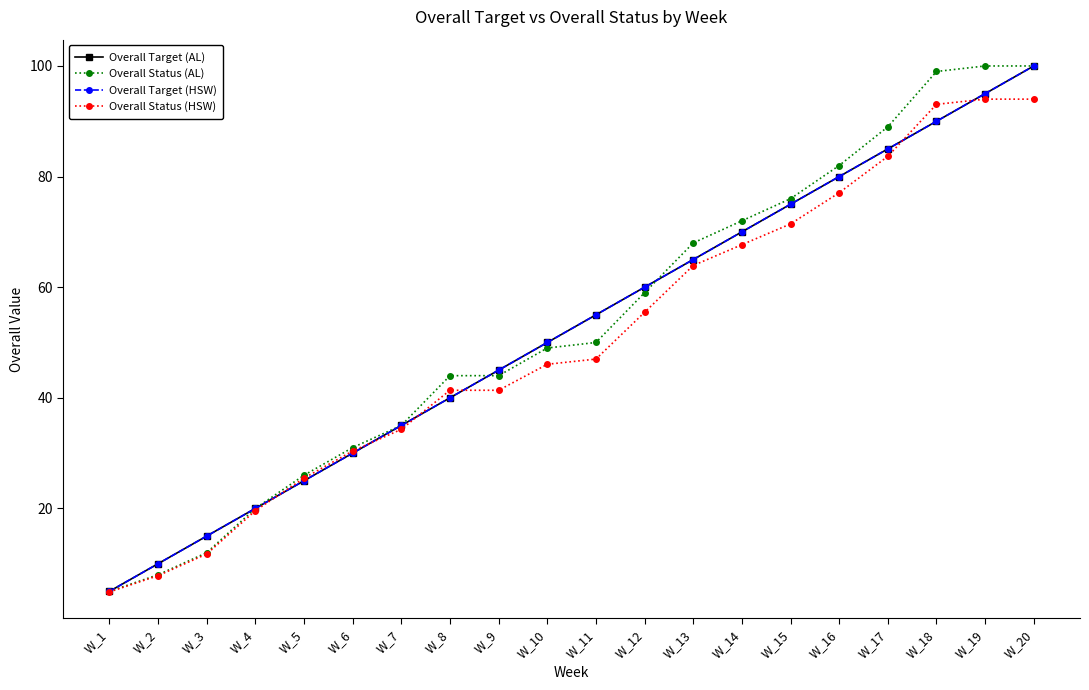

List the labels in order of Overall Target (AL) value, smallest first.

W_1, W_2, W_3, W_4, W_5, W_6, W_7, W_8, W_9, W_10, W_11, W_12, W_13, W_14, W_15, W_16, W_17, W_18, W_19, W_20